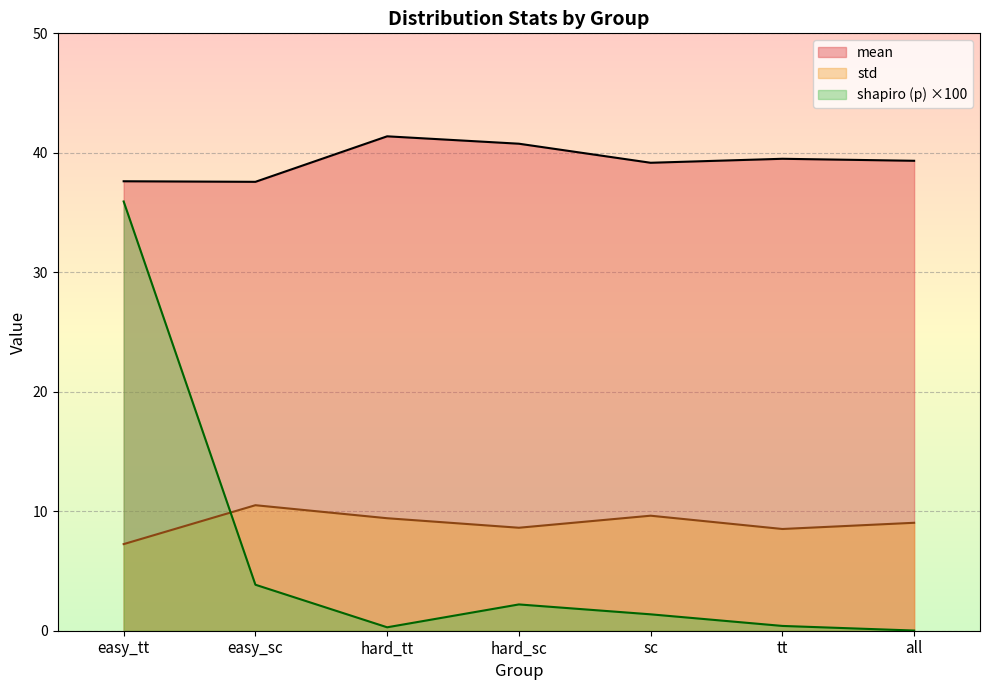

Does the chart display data point markers on the line(s)?

No